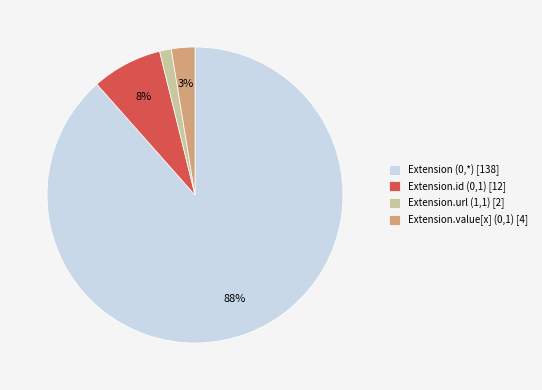

True or false: Extension.url (1,1) [2] accounts for 15% of the total.

False